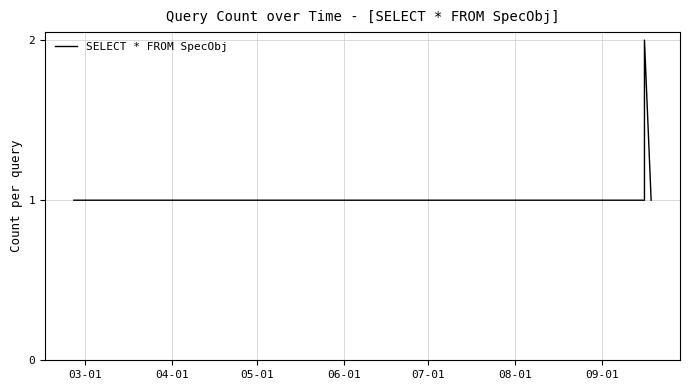

What is the sum of all values?

6